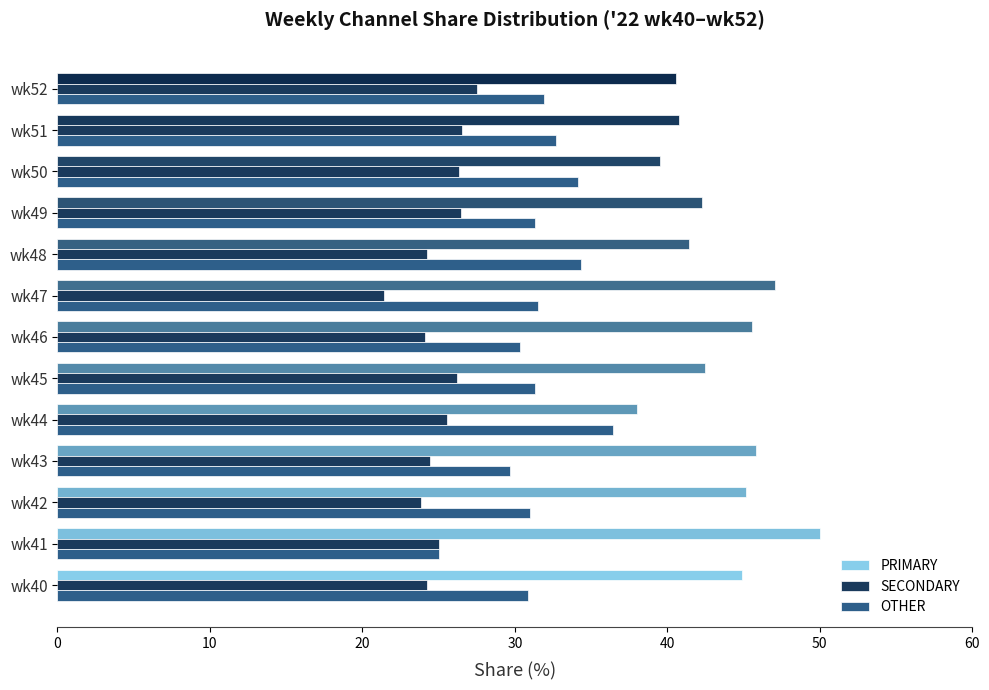

What is the difference between the maximum and second lowest values in the SECONDARY series?

3.7